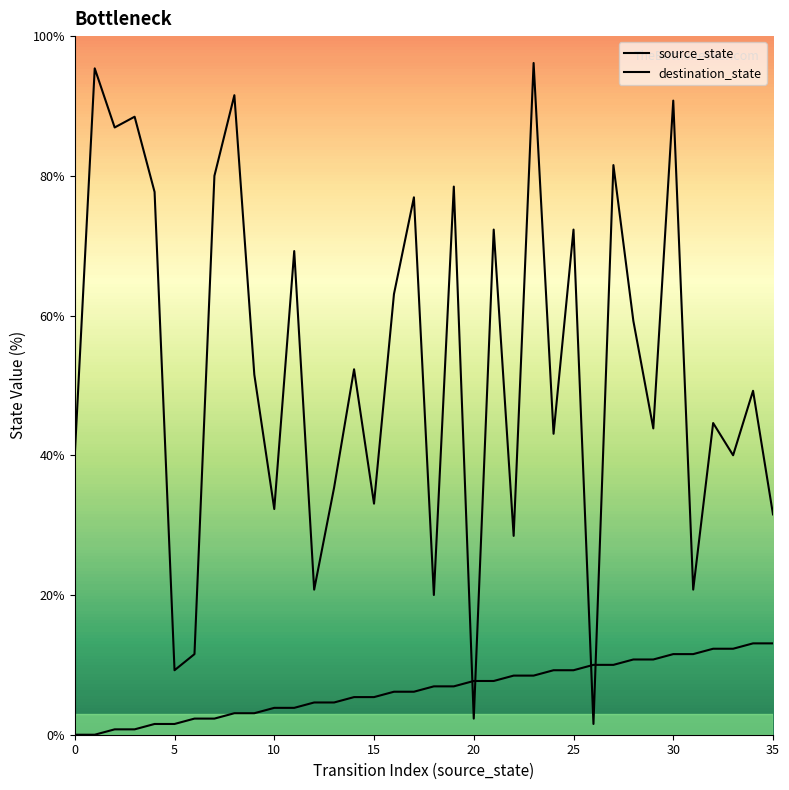

Which series ends up on top after the final intersection of source_state and destination_state?

destination_state